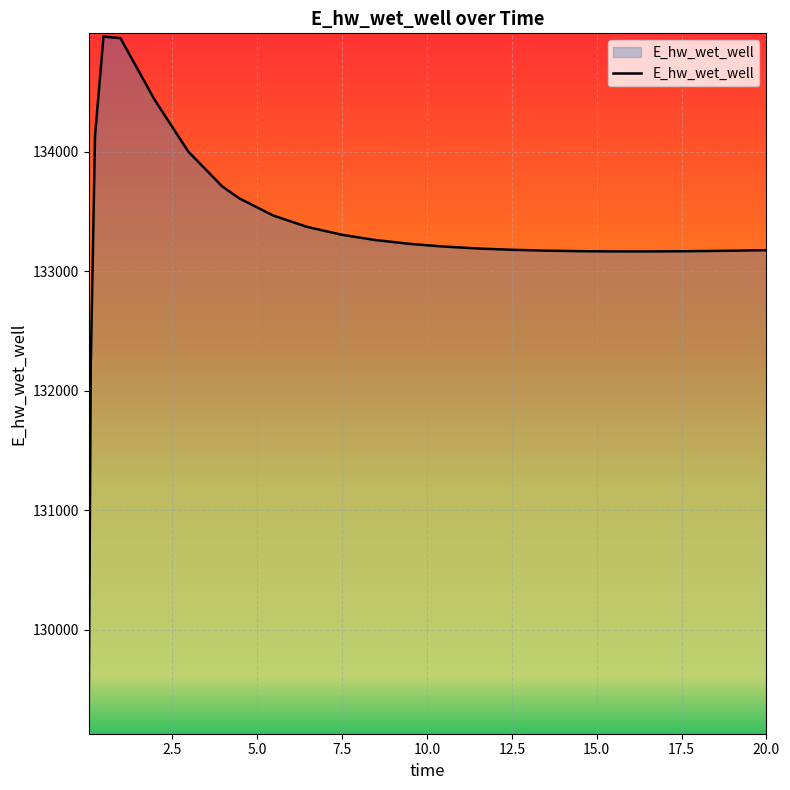

What is the maximum value shown in the chart?

134965.7